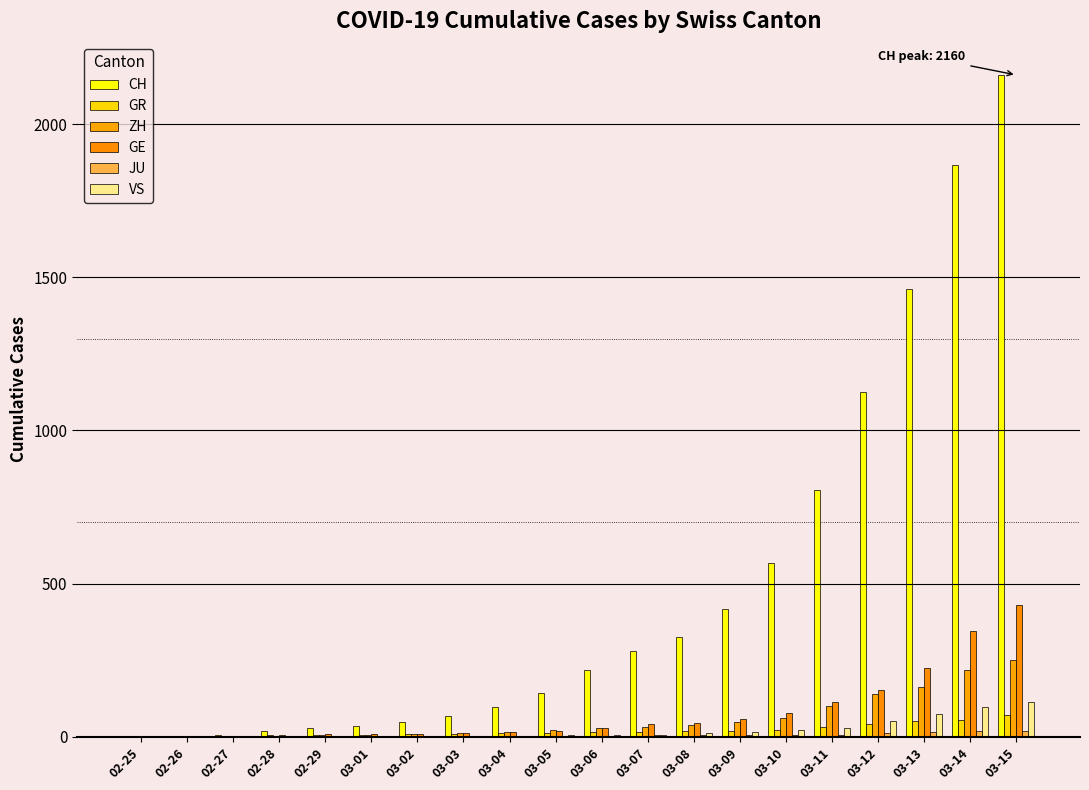

The value of GR at 03-01 is 6. True or false?

True